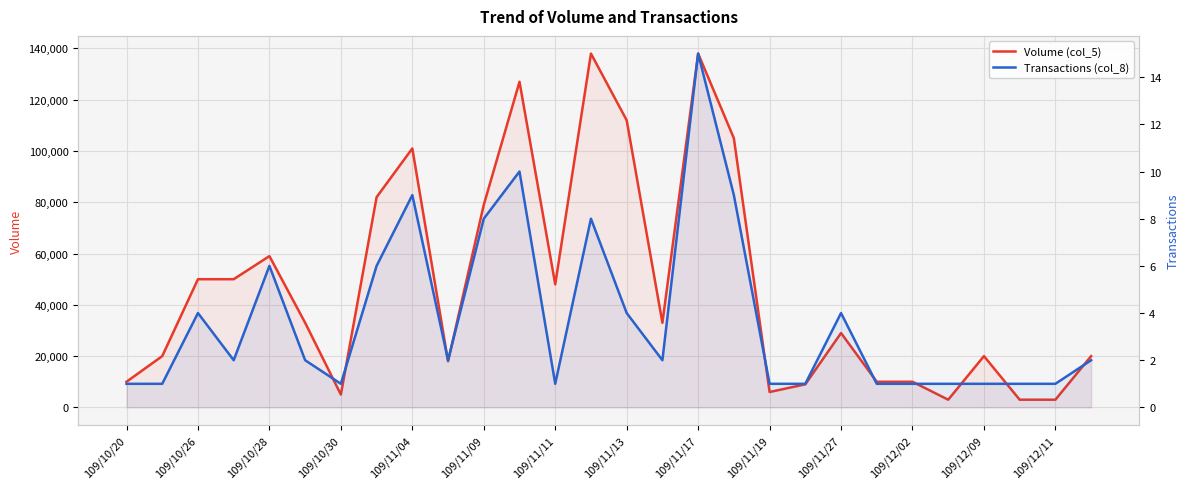

True or false: Transactions (col_8) has more than 0 points higher than both neighbors.

True